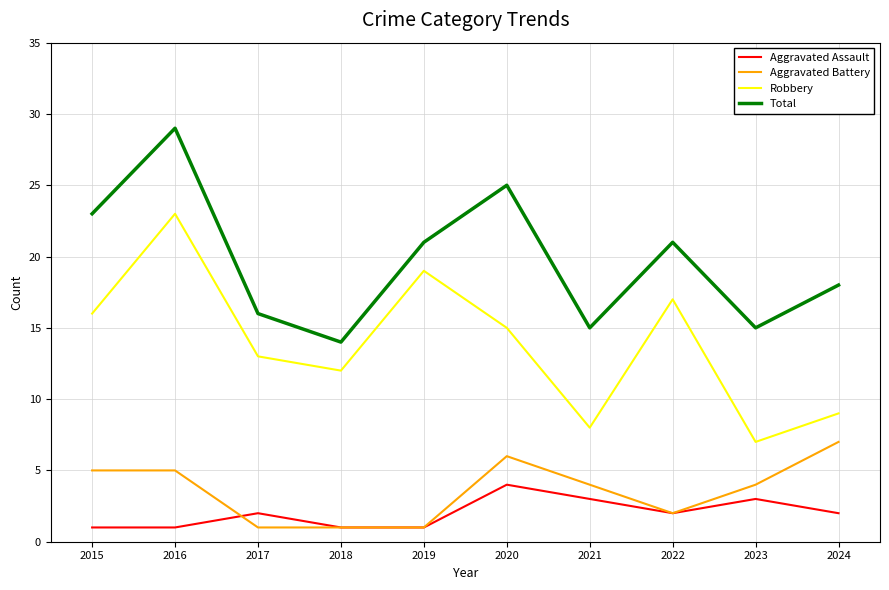

Is the value of Total at 2018 greater than the value of Aggravated Battery at 2016?

Yes